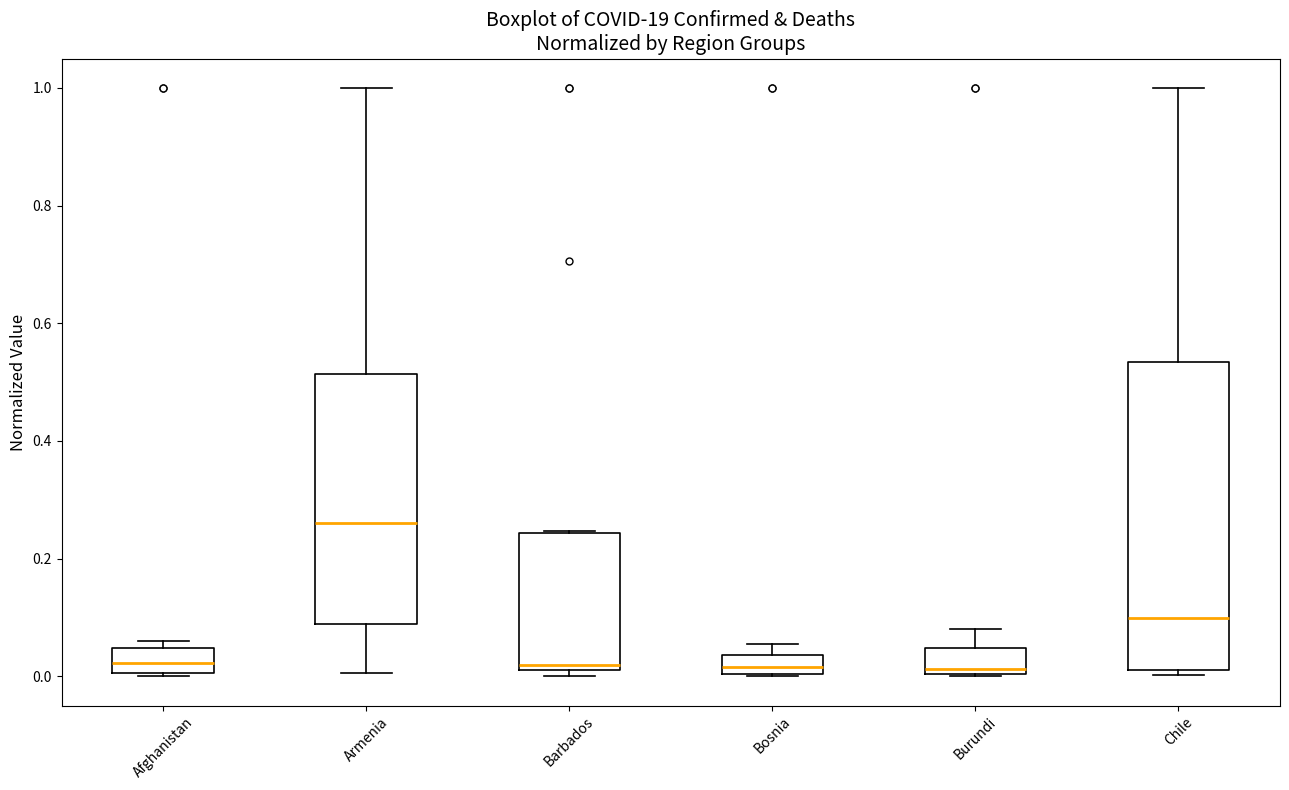

Reading left to right, transcribe this box plot: for each box, give where its median line is, the range the box spans, and where its two whiskers end, as read against the y-axis. The values are not printed on the chart, so give them approximately, as read against the axis.

Afghanistan: median 0.02, box 0.00 to 0.04, whiskers 0.00 to 0.06
Armenia: median 0.26, box 0.08 to 0.52, whiskers 0.00 to 1.00
Barbados: median 0.02 (just above the box's lower edge), box 0.02 to 0.24, whiskers 0.00 to 0.24
Bosnia: median 0.02, box 0.00 to 0.04, whiskers 0.00 to 0.06
Burundi: median 0.02, box 0.00 to 0.04, whiskers 0.00 to 0.08
Chile: median 0.10, box 0.02 to 0.54, whiskers 0.00 to 1.00